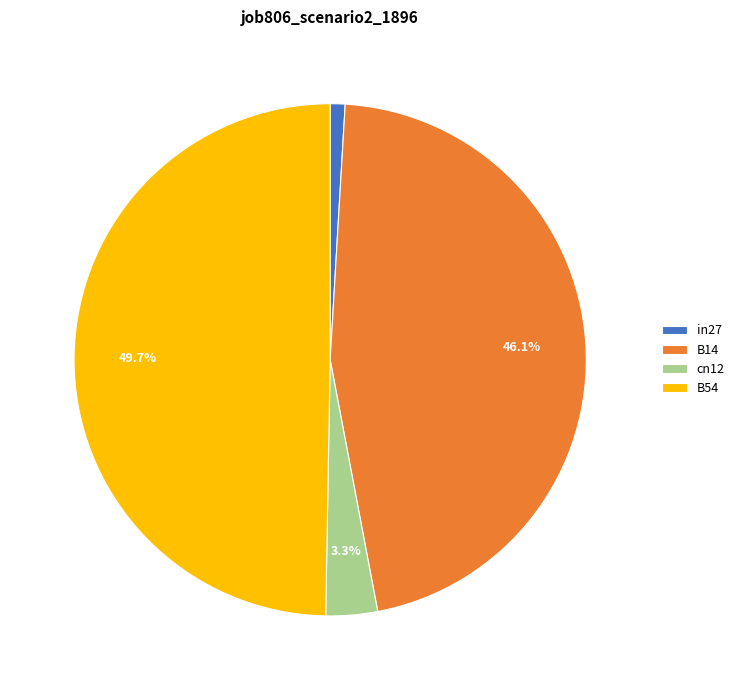

To the nearest percent, what percentage of the pie is B54?

50%